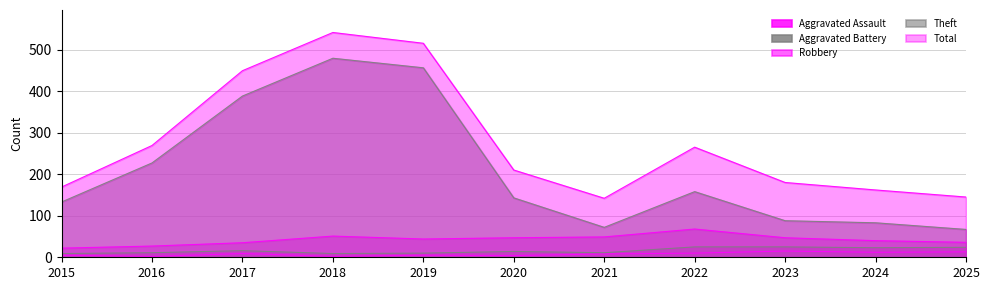

Reading left to right, extract all data points from this chart.

Aggravated Assault: 5	2	9	2	5	4	8	10	15	12	13
Aggravated Battery: 9	11	16	9	10	14	11	25	25	23	24
Robbery: 22	27	35	51	44	47	49	68	47	40	36
Theft: 133	227	388	479	456	143	72	158	88	83	67
Total: 169	269	449	541	515	210	142	265	180	162	145